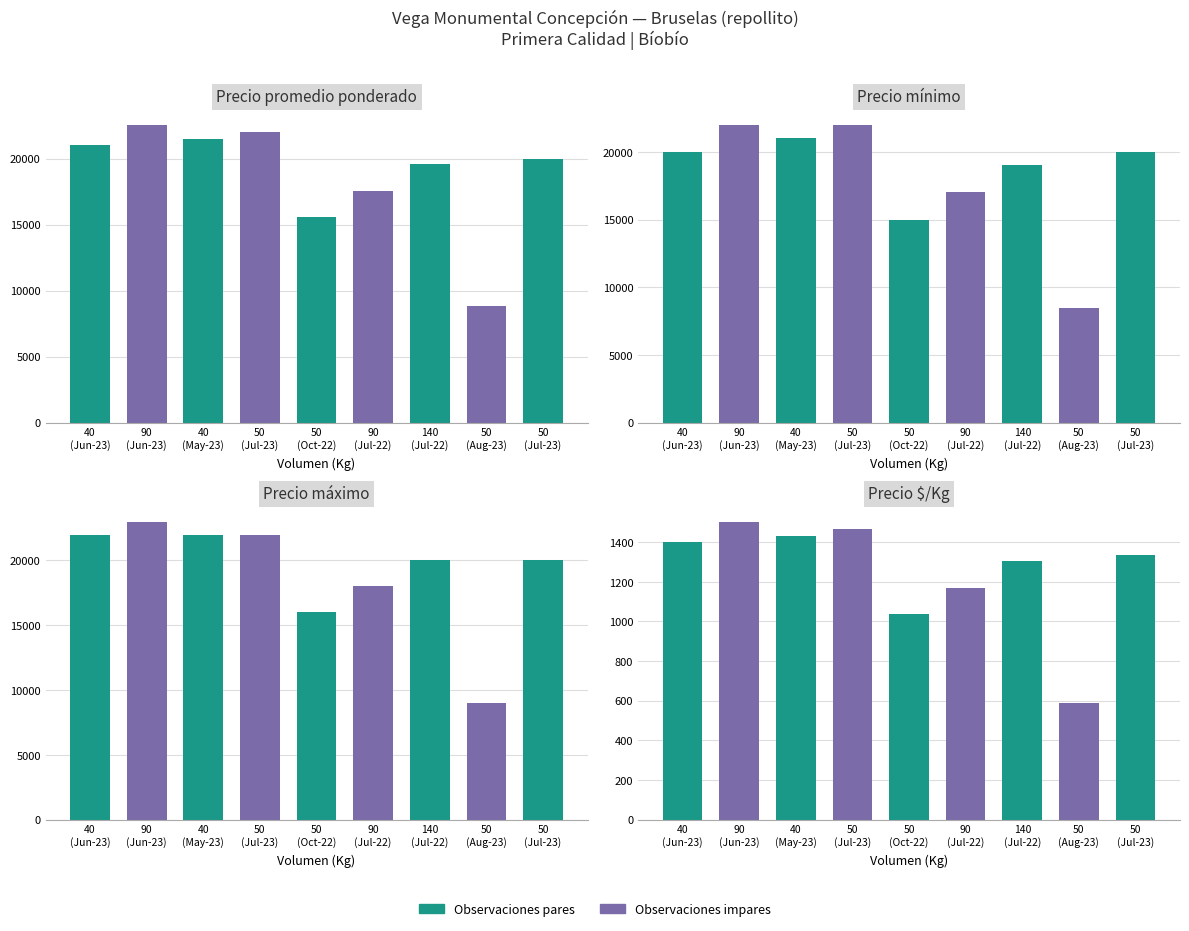

What is the label of the 7th bar from the right?

40
(May-23)